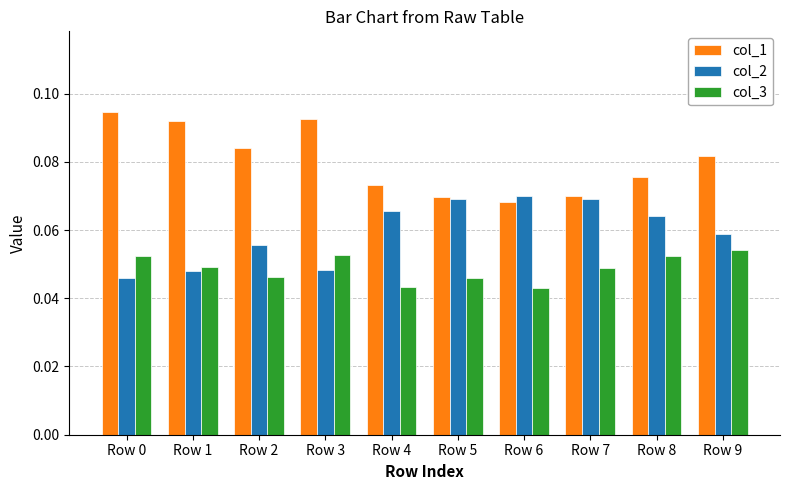

What is the sum of all col_1 values?

0.8